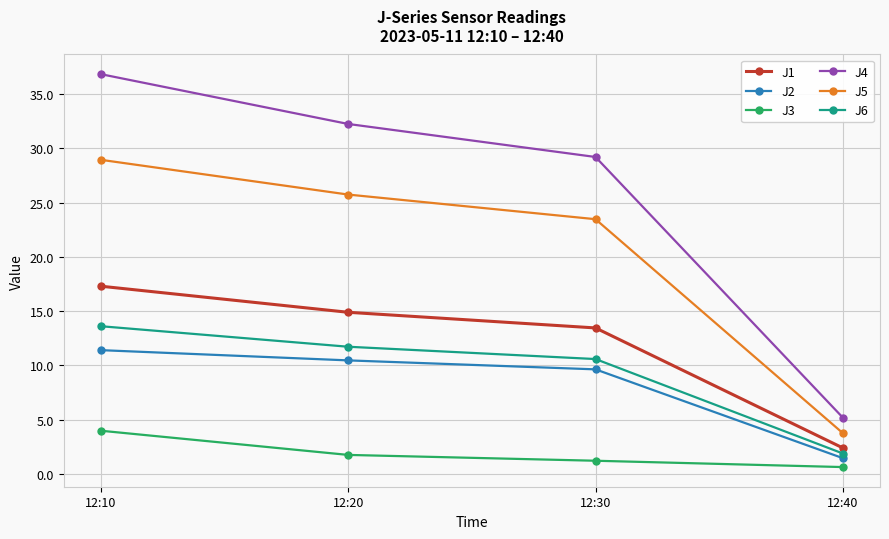

What are all the series names shown in the legend?

J1, J2, J3, J4, J5, J6